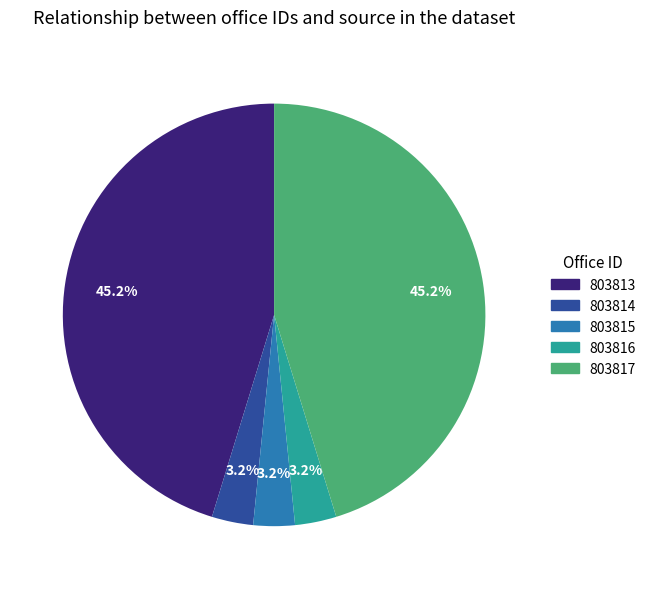

Is 803816 the majority of the pie?

No